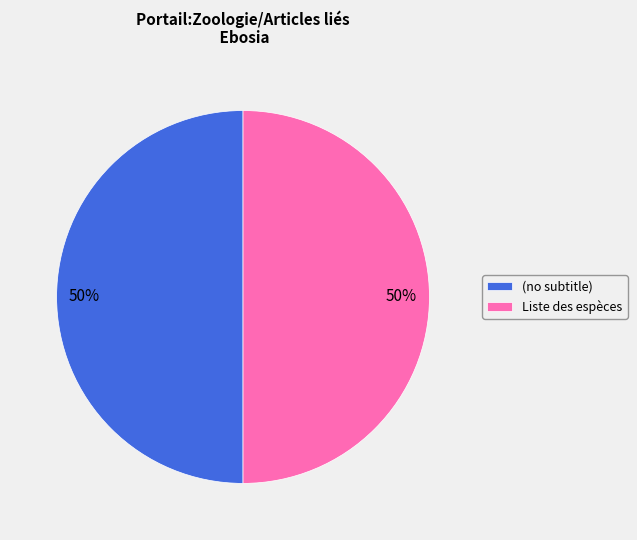

Approximately how many times larger is the value at Liste des espèces compared to (no subtitle)?

1.0